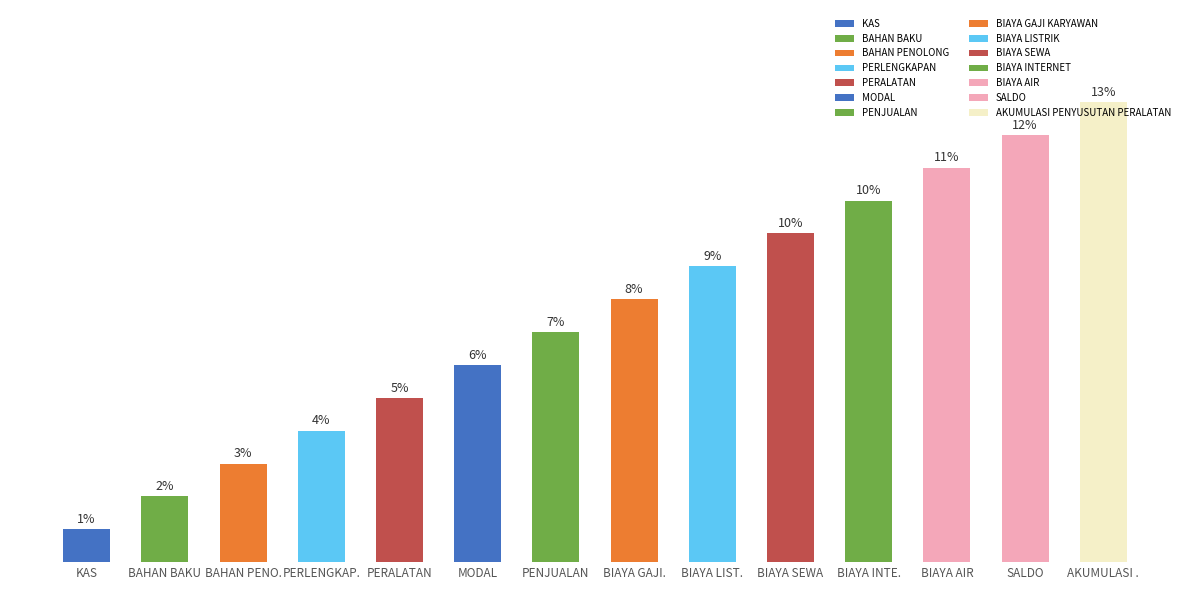

At which label is the value closest to 7?

PENJUALAN